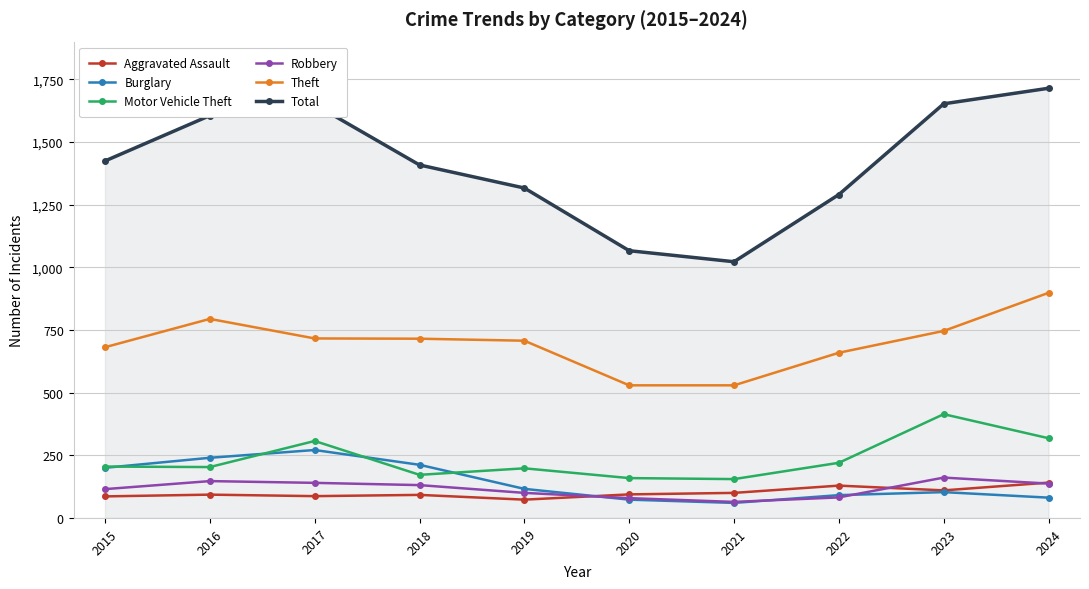

Rank the series by their maximum value, from lowest to highest.

Aggravated Assault, Robbery, Burglary, Motor Vehicle Theft, Theft, Total